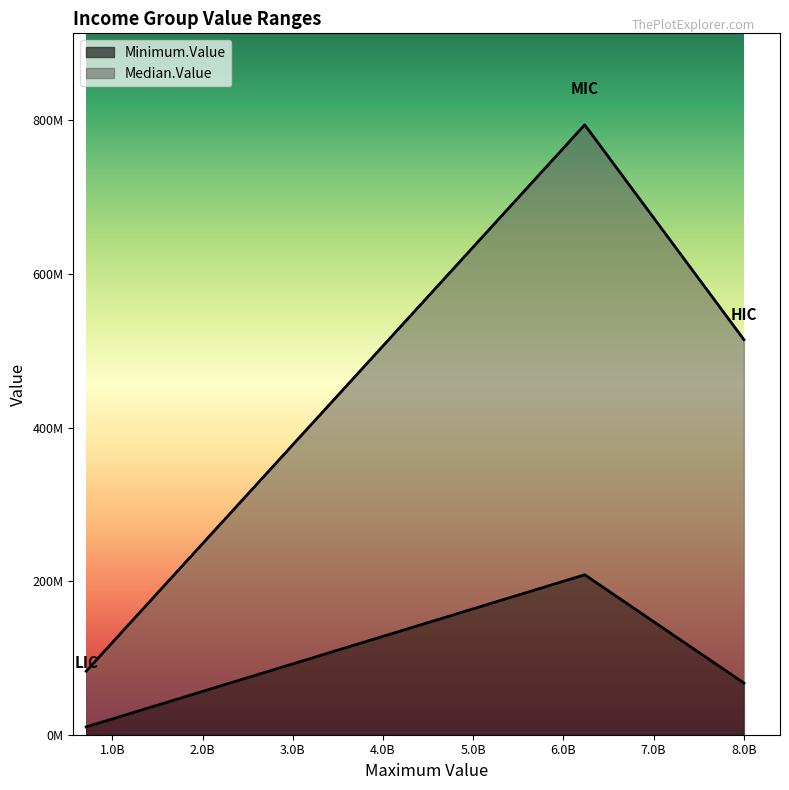

How many data points in Median.Value are above 514564587?

2